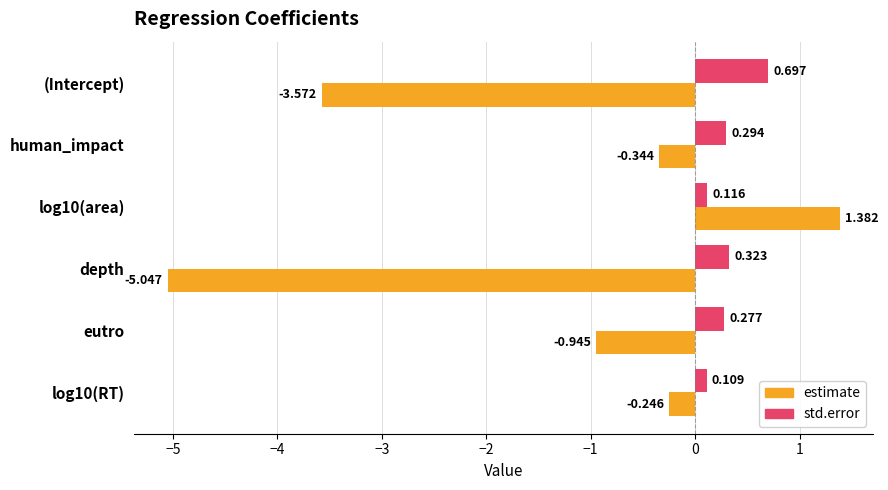

Which series has the largest range (max minus min)?

estimate